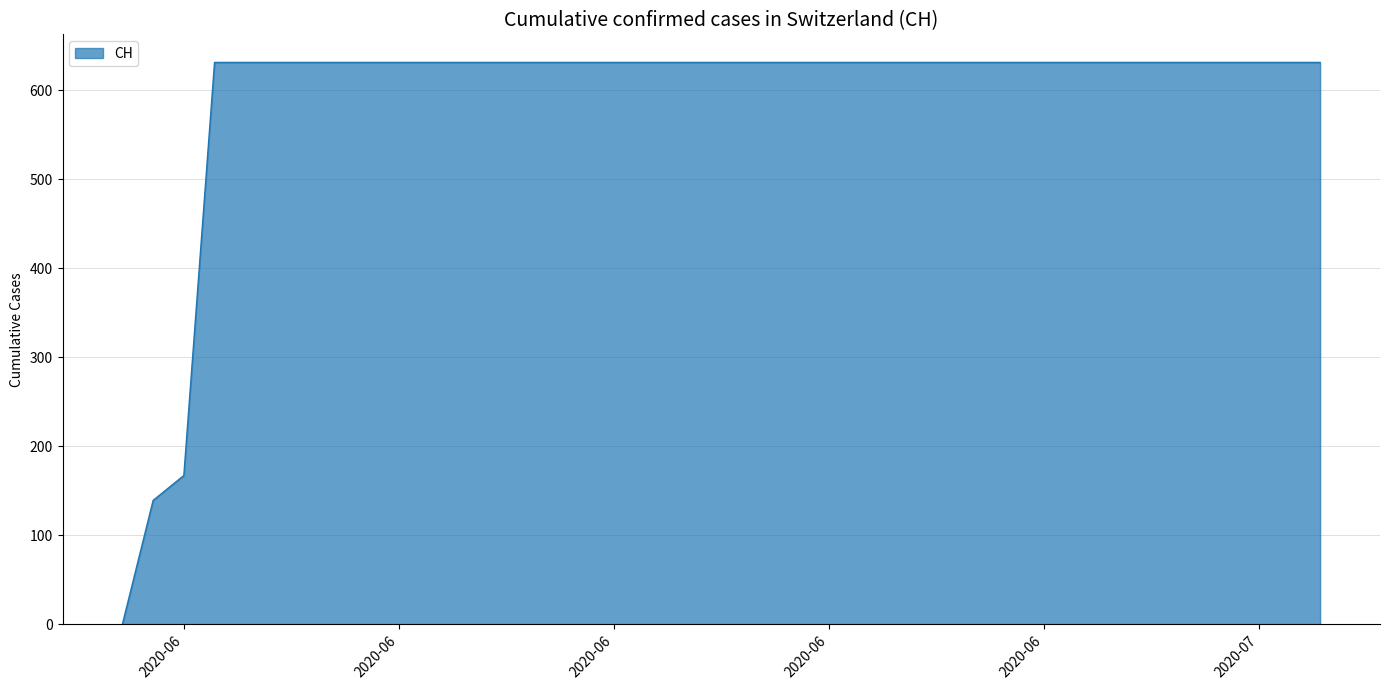

What is the greatest value displayed?

631